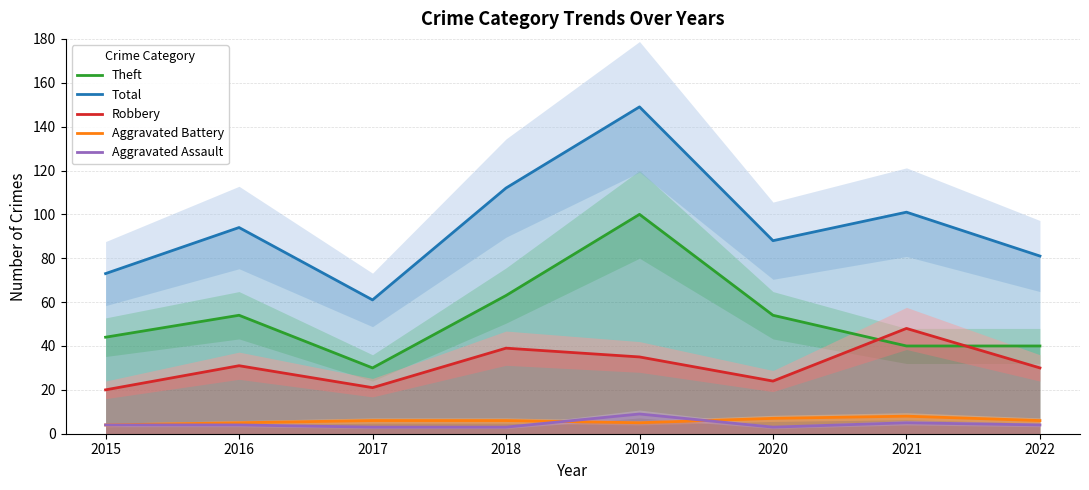

Reading left to right, extract all data points from this chart.

Theft: 2015=44	2016=54	2017=30	2018=63	2019=100	2020=54	2021=40	2022=40
Total: 2015=73	2016=94	2017=61	2018=112	2019=149	2020=88	2021=101	2022=81
Robbery: 2015=20	2016=31	2017=21	2018=39	2019=35	2020=24	2021=48	2022=30
Aggravated Battery: 2015=4	2016=5	2017=6	2018=6	2019=5	2020=7	2021=8	2022=6
Aggravated Assault: 2015=4	2016=4	2017=3	2018=3	2019=9	2020=3	2021=5	2022=4